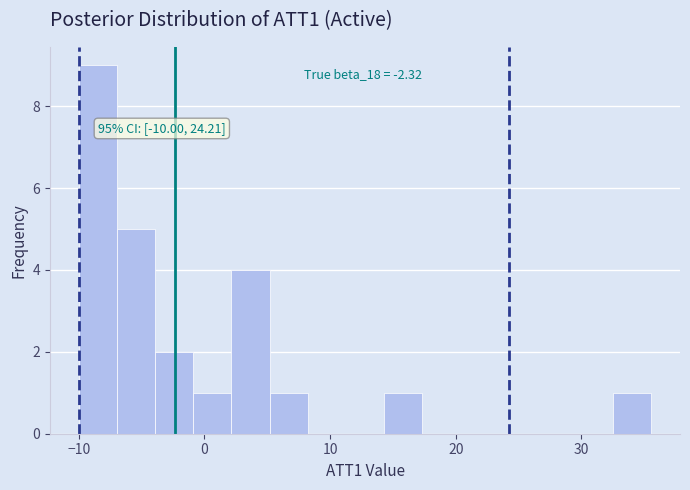

Around what value on the x-axis is the tallest bar? Give the approximate position of its centre, as read against the axis.

-8